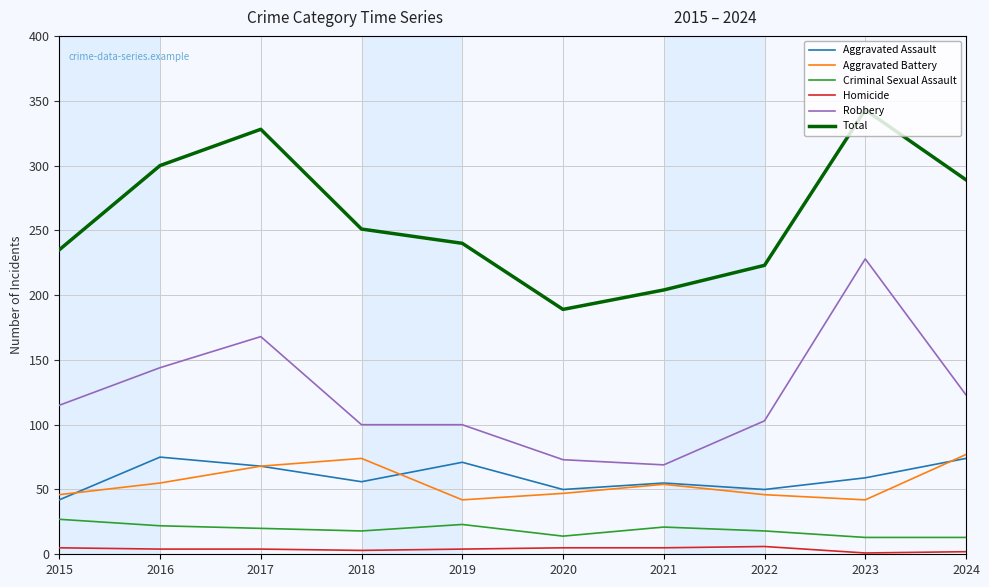

At how many categories does at least one series exceed 5?

10